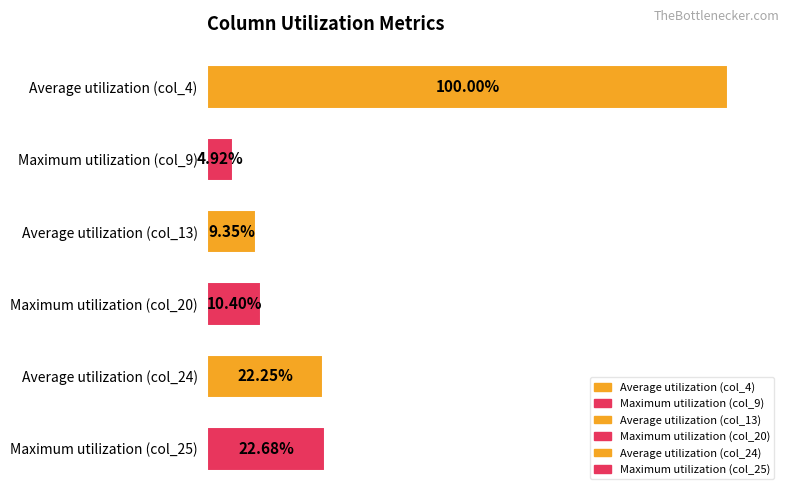

Rank the categories by value from highest to lowest.

Average utilization (col_4), Maximum utilization (col_25), Average utilization (col_24), Maximum utilization (col_20), Average utilization (col_13), Maximum utilization (col_9)